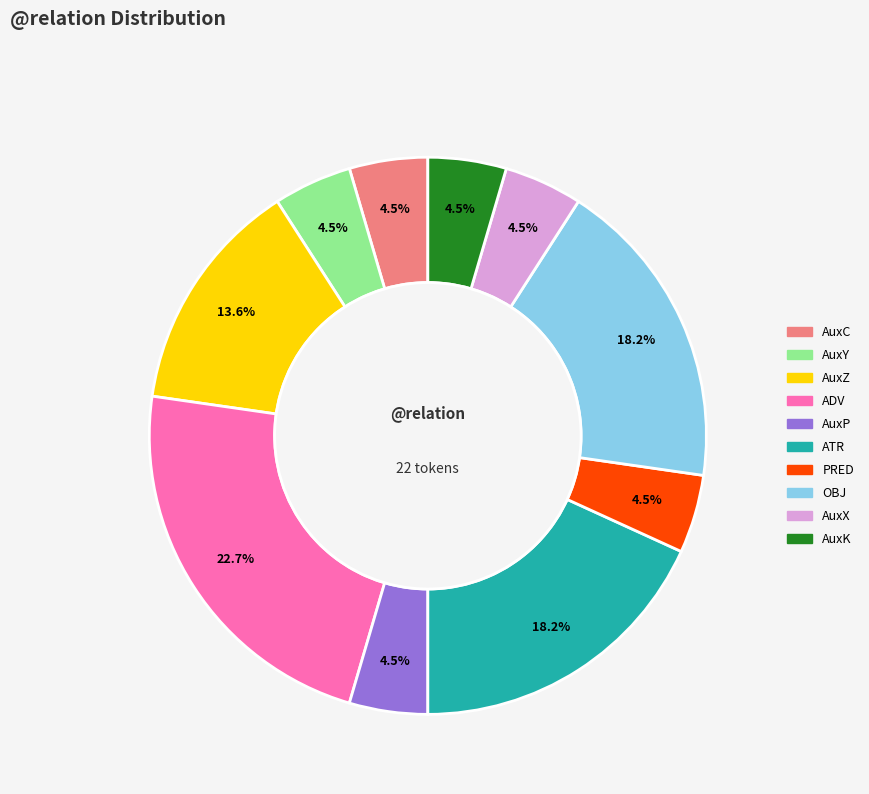

Is there any slice that represents more than half of the pie?

No